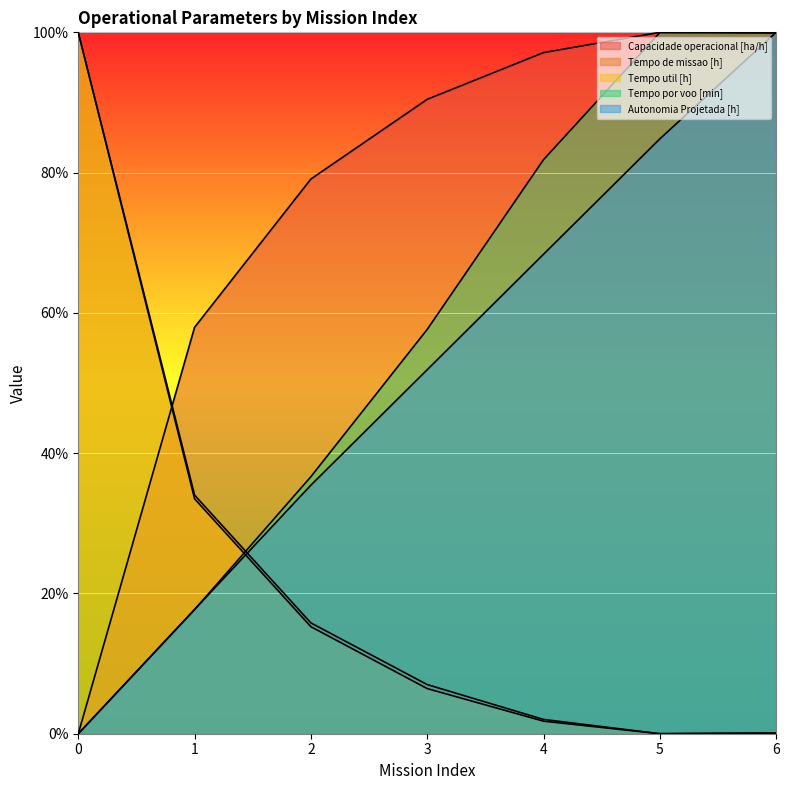

How many lines are shown in the chart?

5